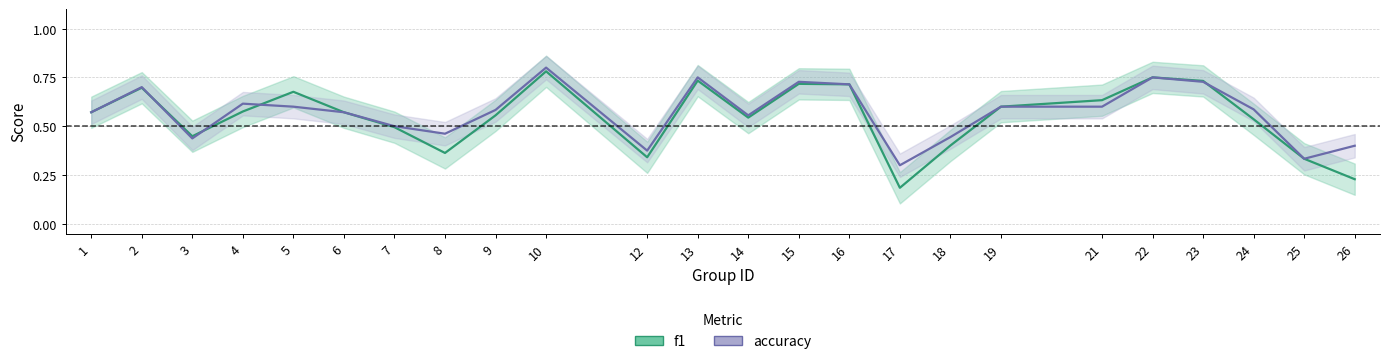

Which series has the largest range (max minus min)?

f1